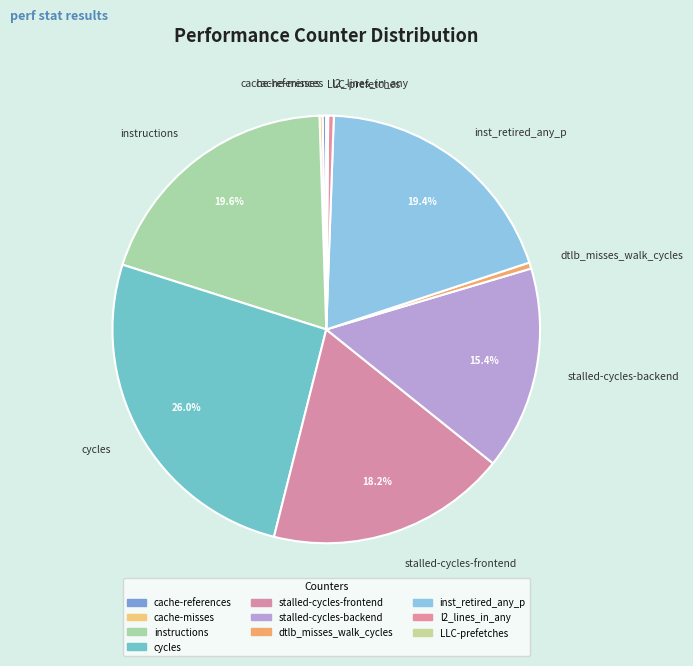

Is the sum of l2_lines_in_any and inst_retired_any_p greater than half?

No